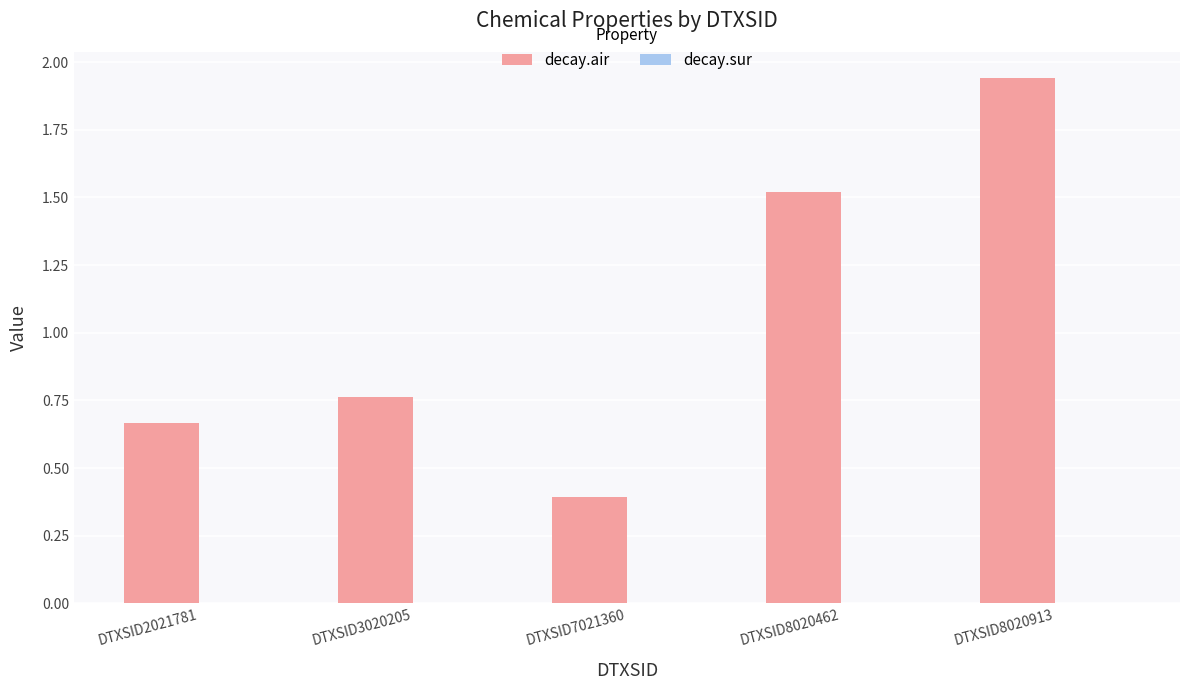

Which series has the largest total across all categories?

decay.air